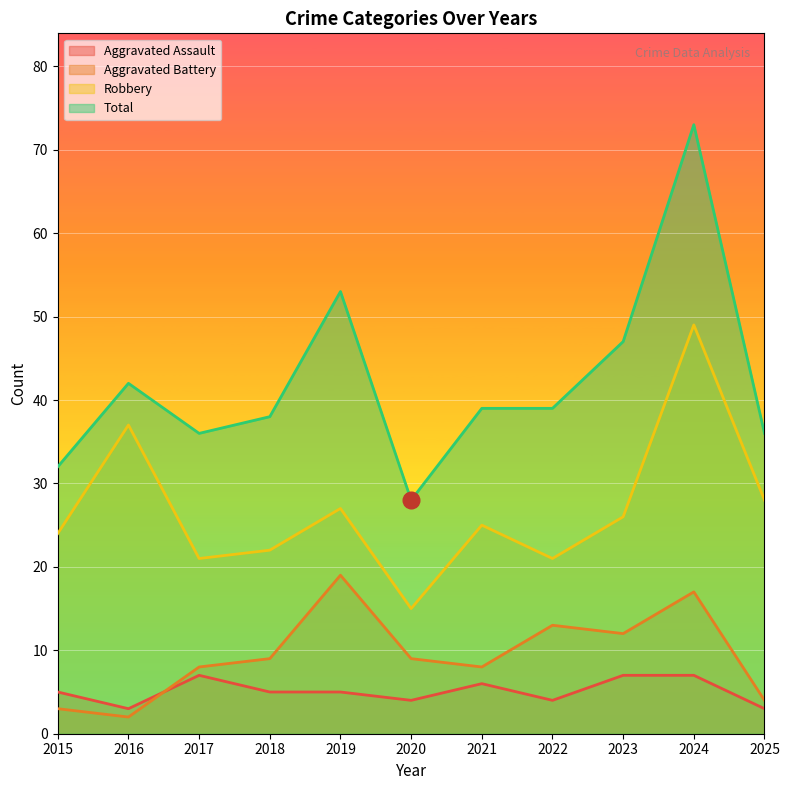

At which category does Robbery reach its first local peak?

2016